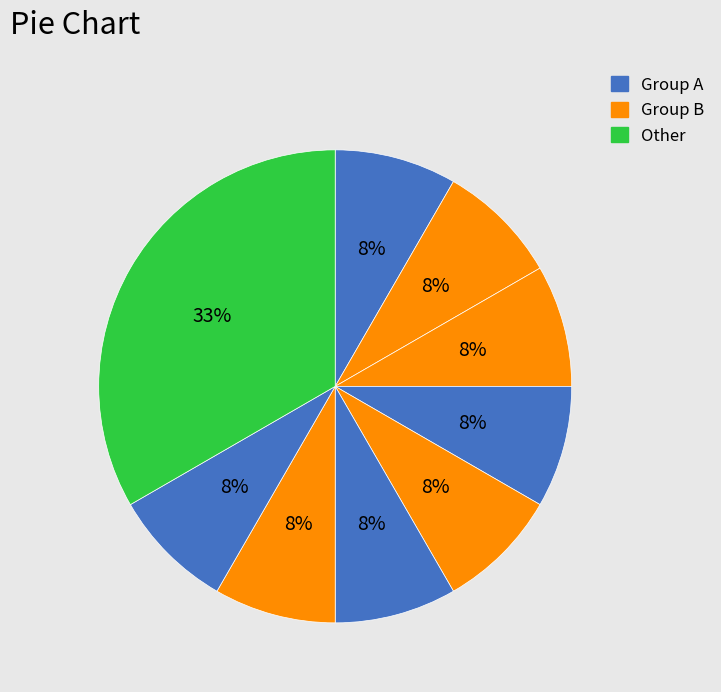

Count the number of slices in the pie.

9